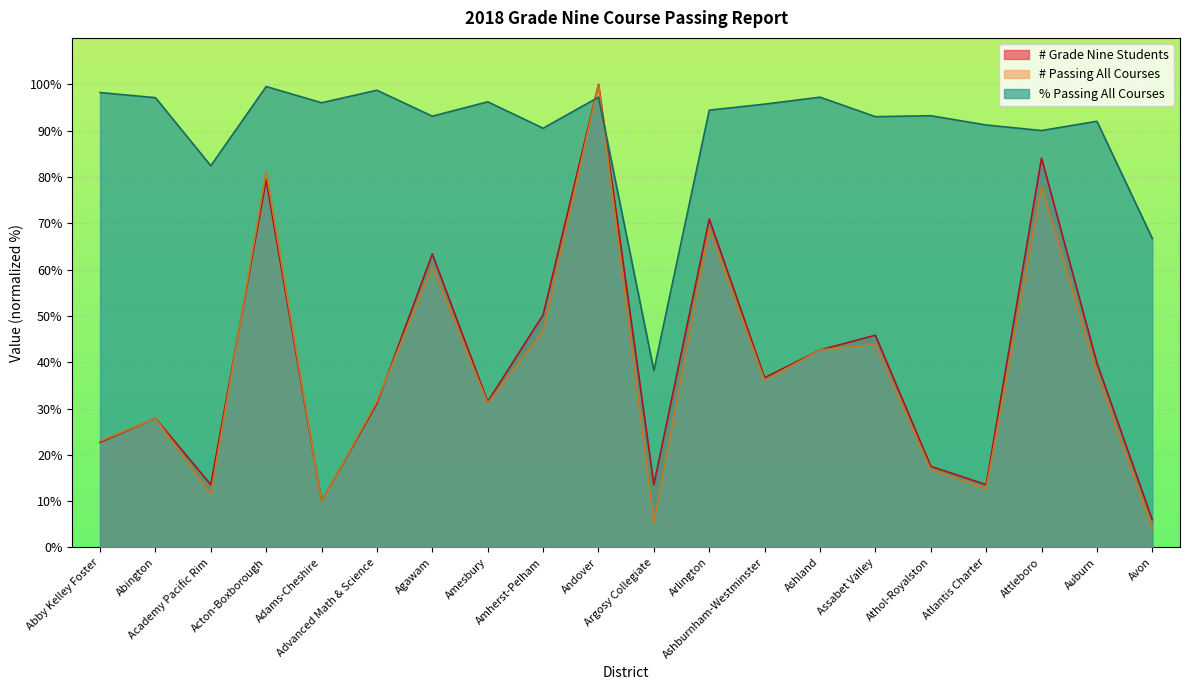

Where is the first local minimum for # Grade Nine Students?

Academy Pacific Rim